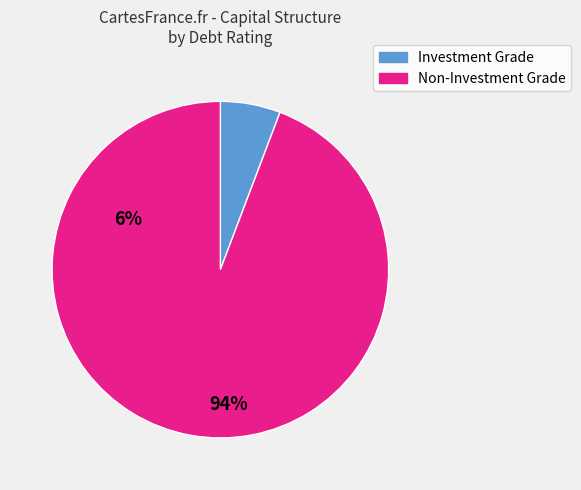

Is there a majority slice in this chart?

Yes